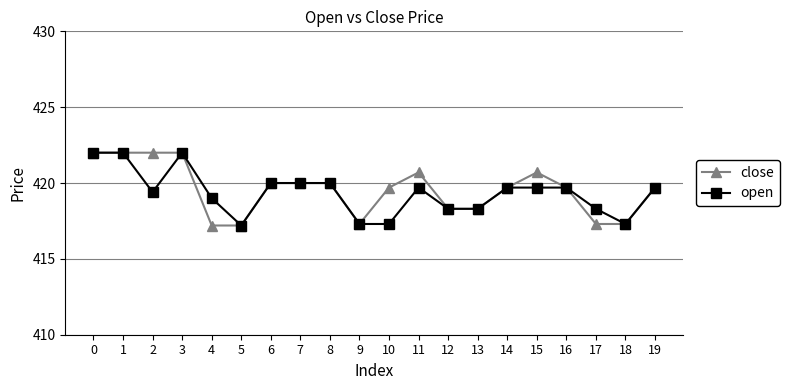

Between 1 and 4, which series saw the biggest shift?

close